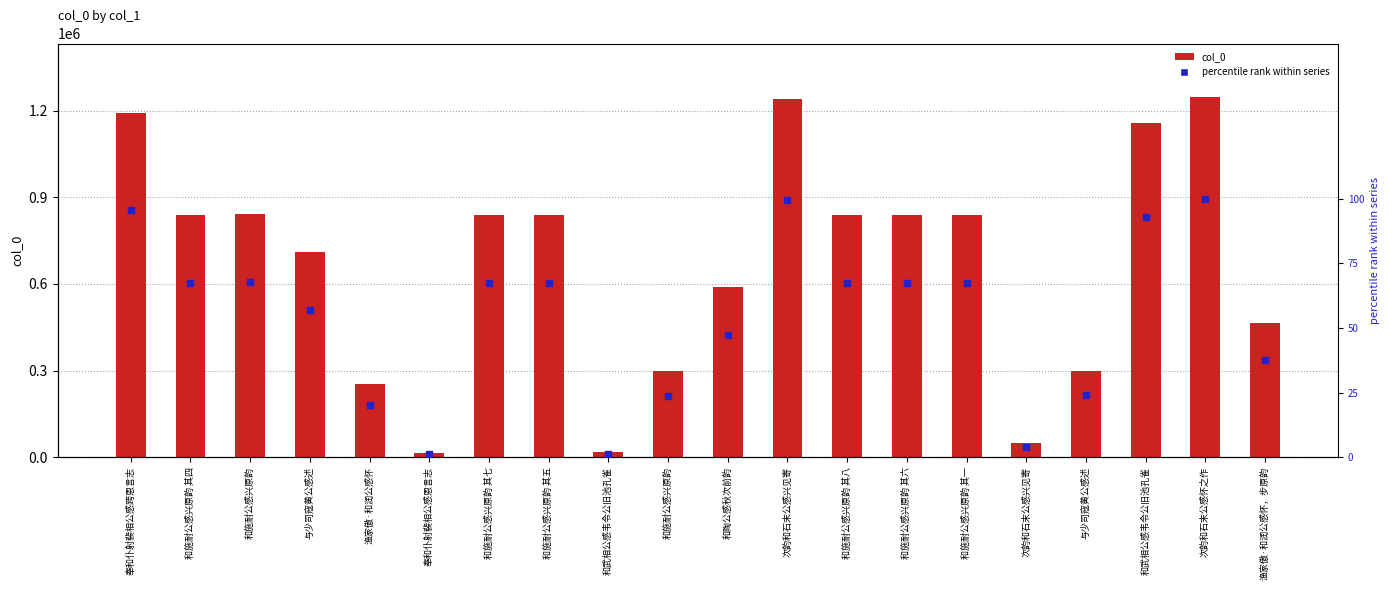

Is the value of col_0 at 与少司寇黄公感述 greater than the value of percentile rank within series at 和施耐公感兴原韵 其七?

Yes